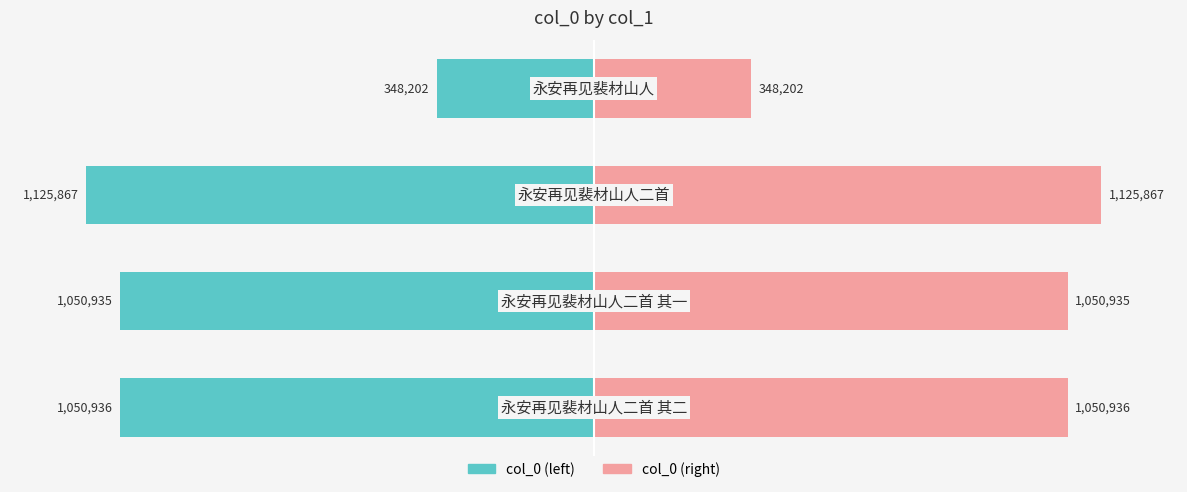

True or false: col_0 (right) has a value of 166.9 at 2.

False